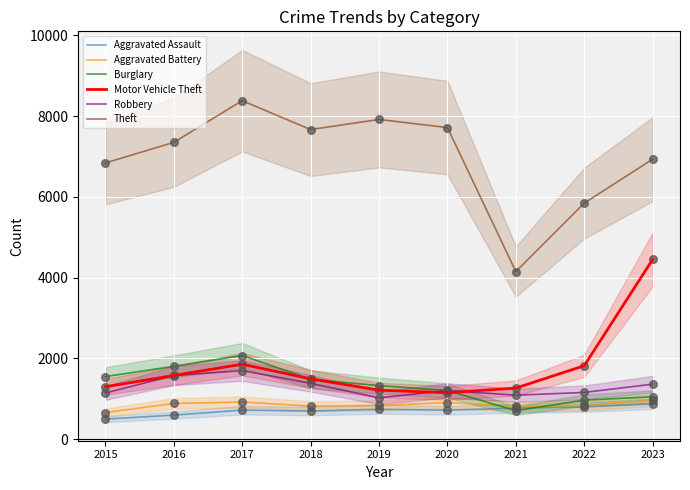

Which series has the largest total across all categories?

Theft